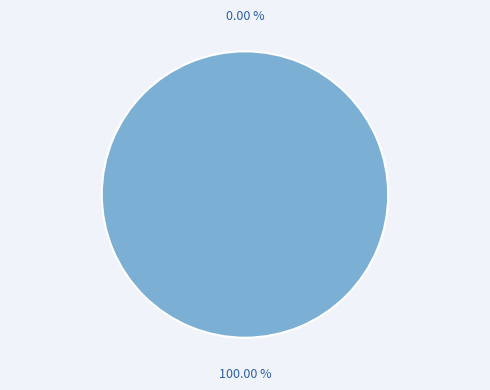

What percentage is the eyes closed slice, to the nearest percent?

100%